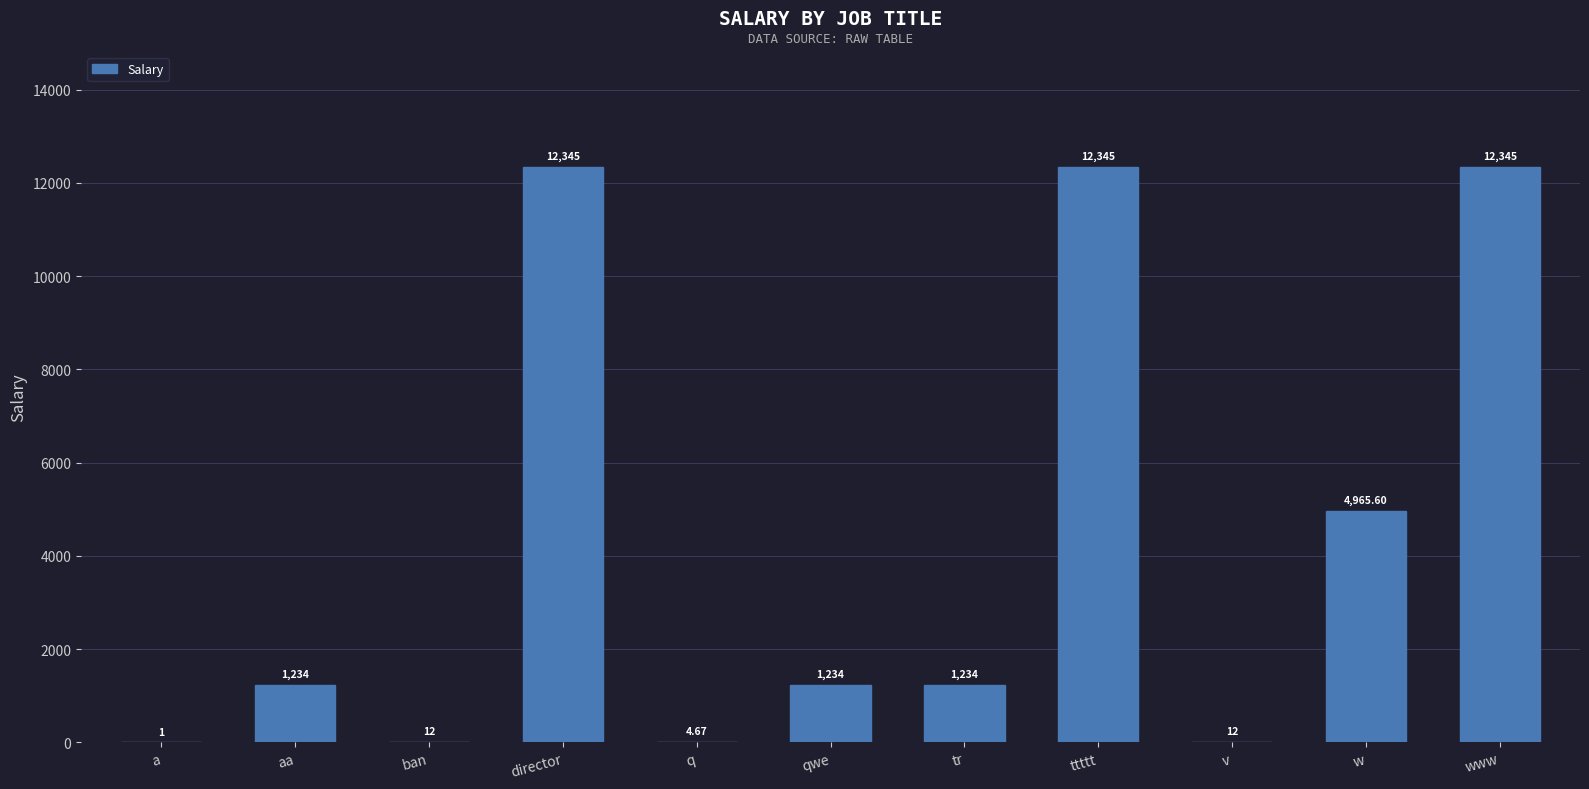

Between v and a, which is larger?

v